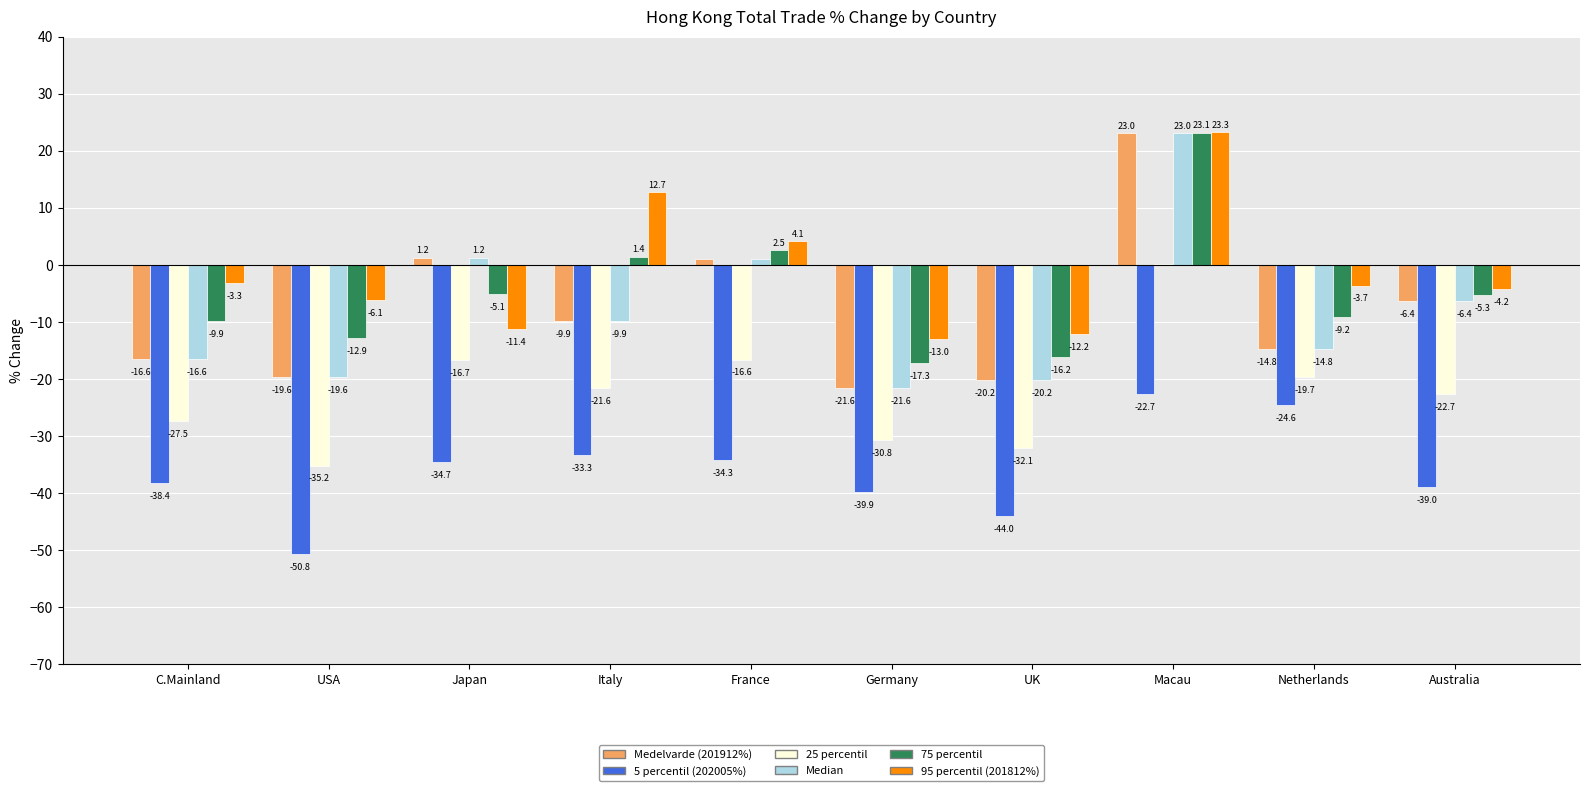

Which category has the highest value across all series?

Macau